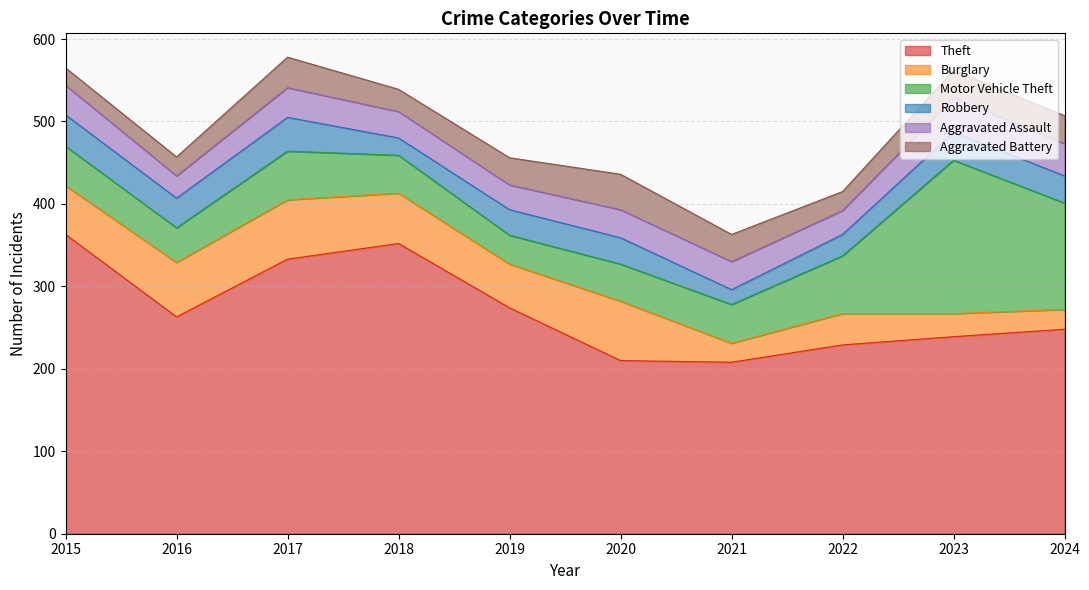

True or false: Burglary and Theft intersect in this chart.

False